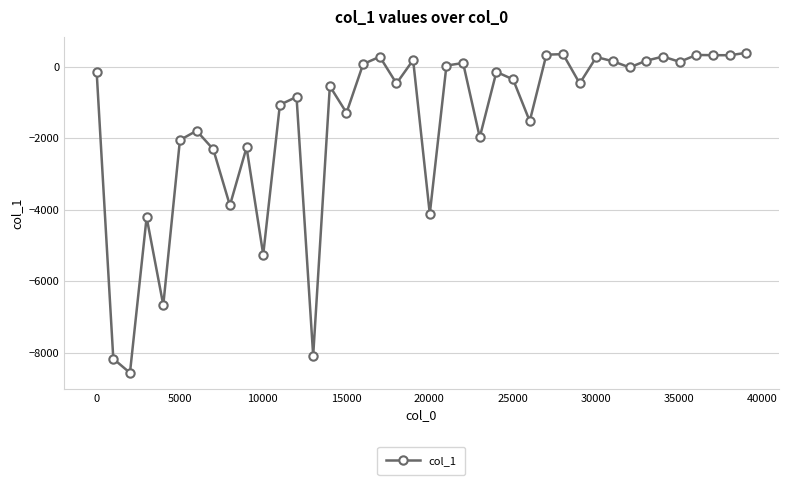

What is the greatest value displayed?

384.1